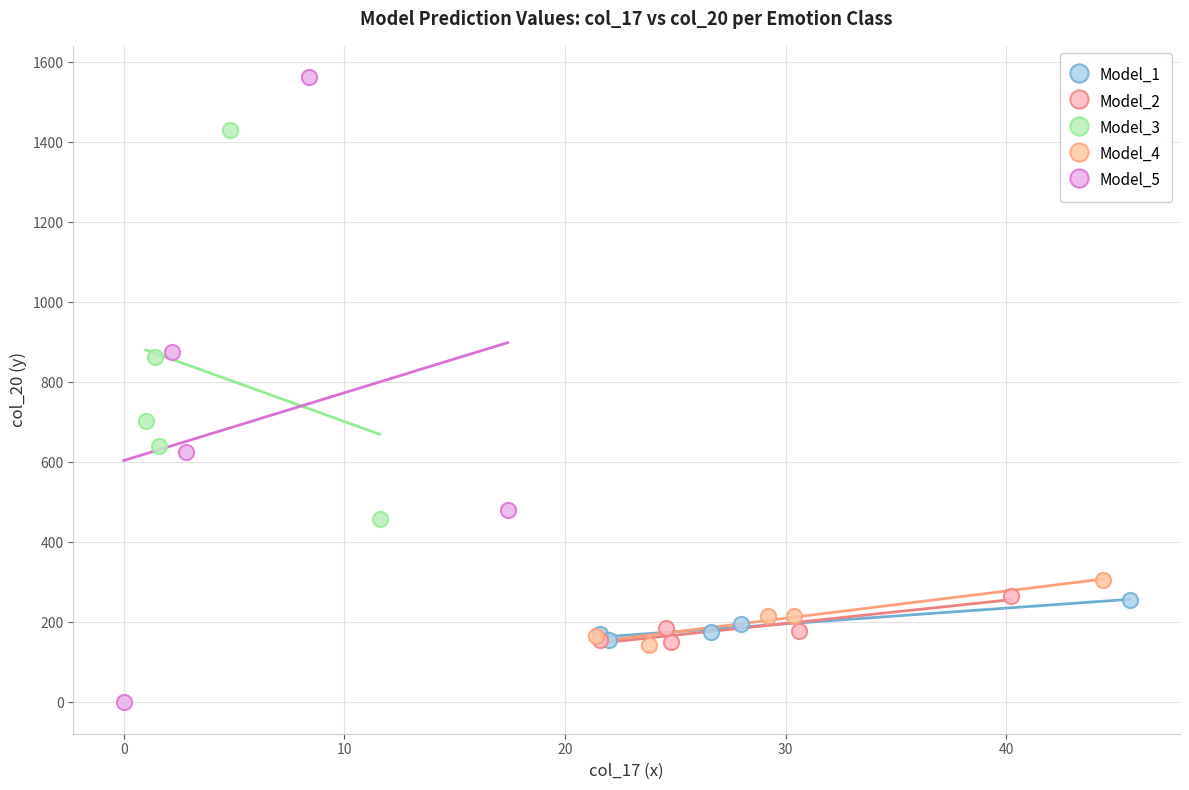

Which series has the widest spread of Y values?

Model_5